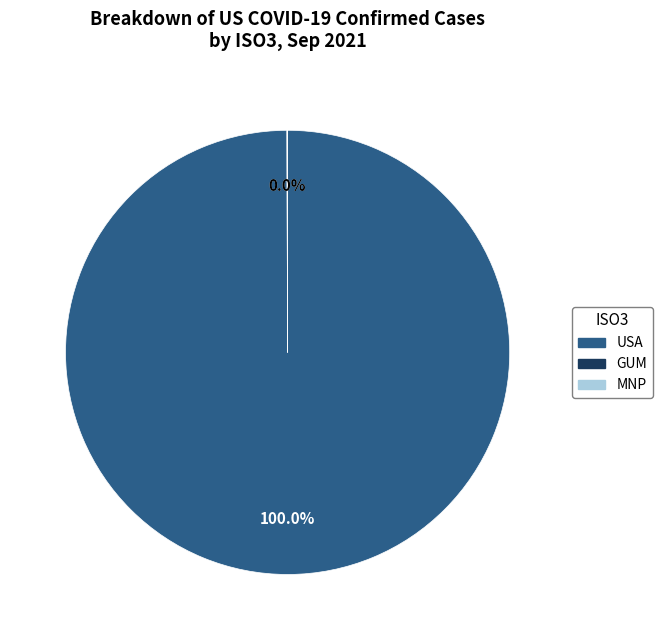

Is there any slice that represents more than half of the pie?

Yes